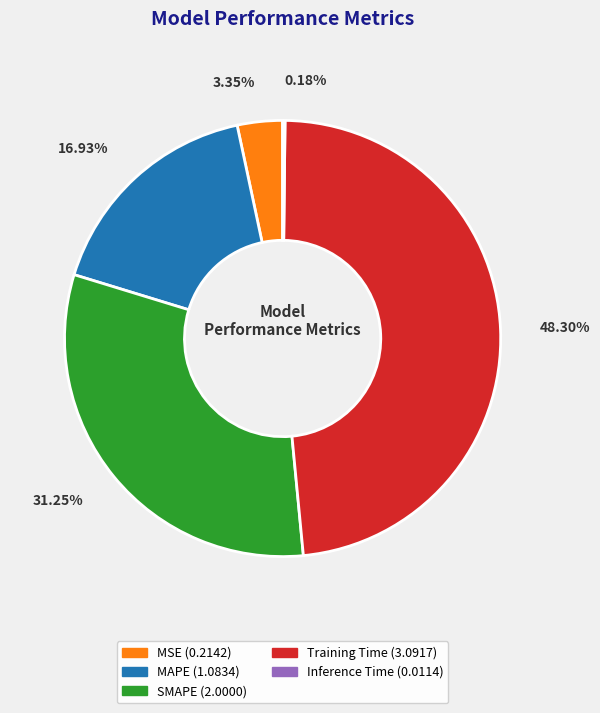

Is SMAPE the majority of the pie?

No